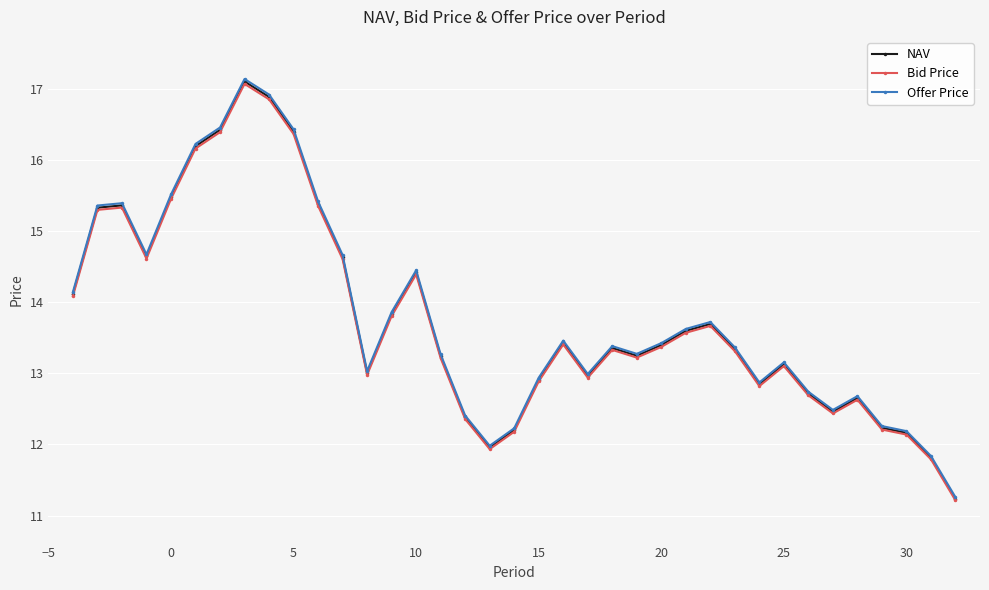

At how many categories does at least one series exceed 16?

5